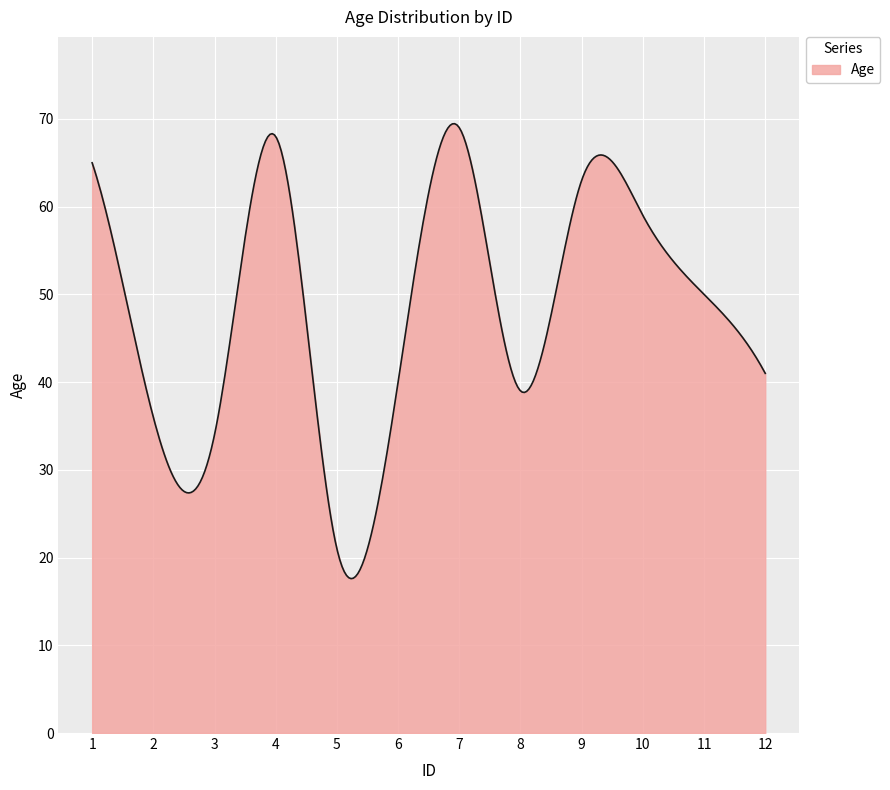

True or false: there are more than 1 points higher than both neighbors.

True